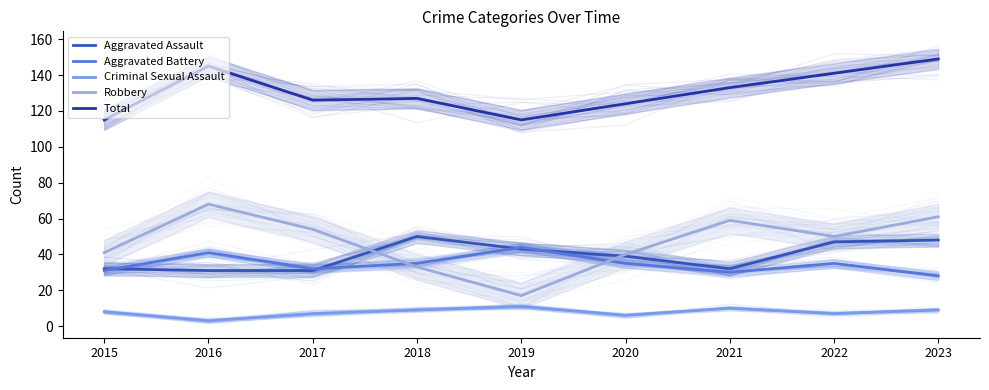

Read the Aggravated Assault value at 2015.

32